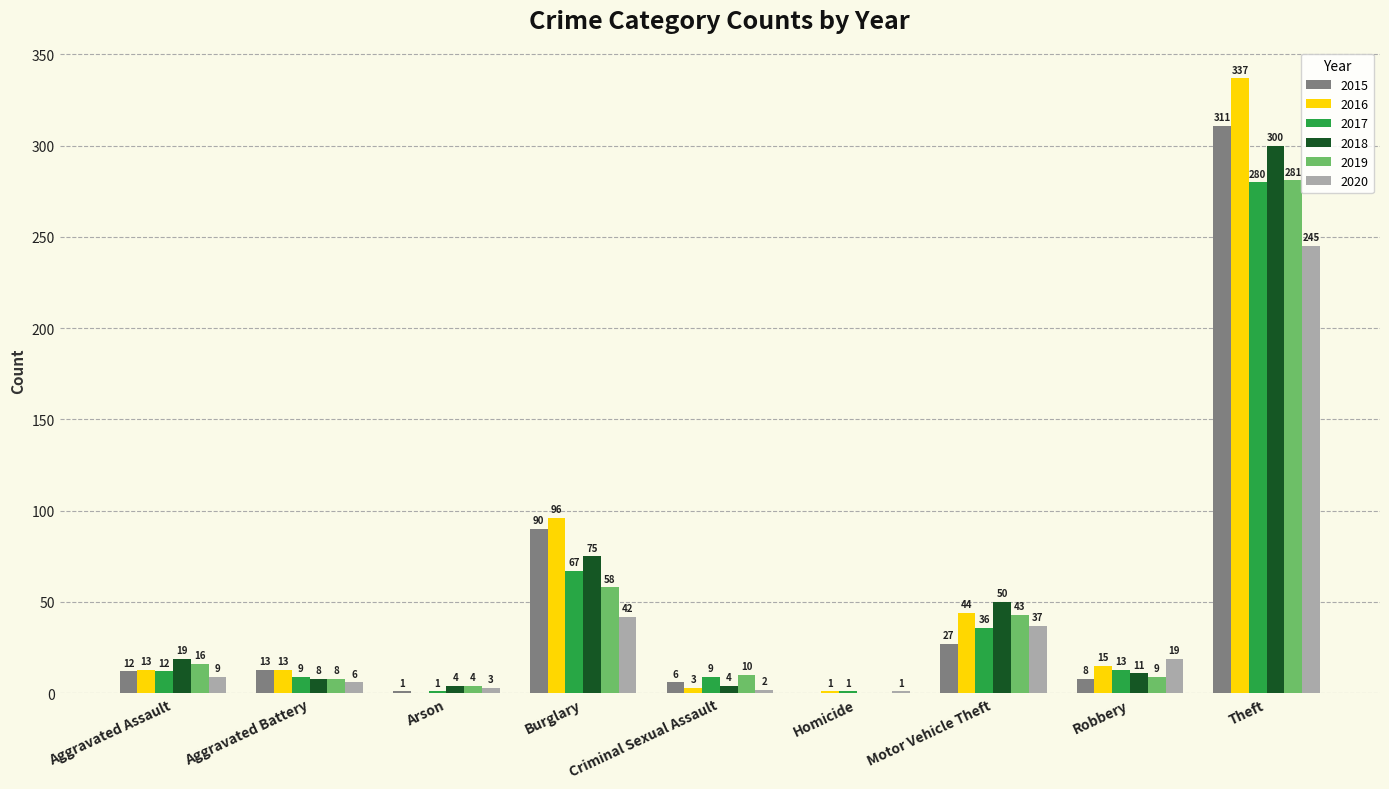

The 2019 series shows 16 at Aggravated Assault. True or false?

True